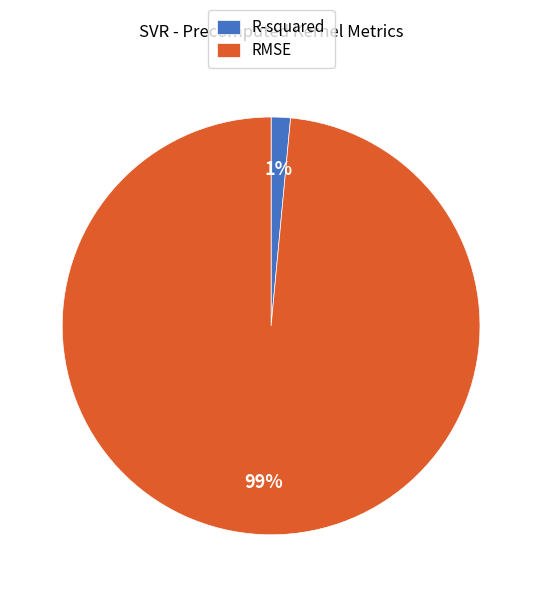

Count the number of slices in the pie.

2